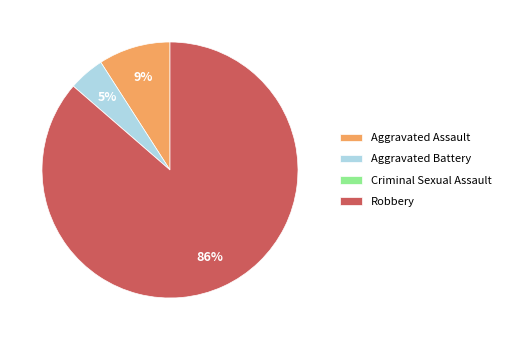

To the nearest percent, what is the combined percentage of Aggravated Assault and Robbery?

95%